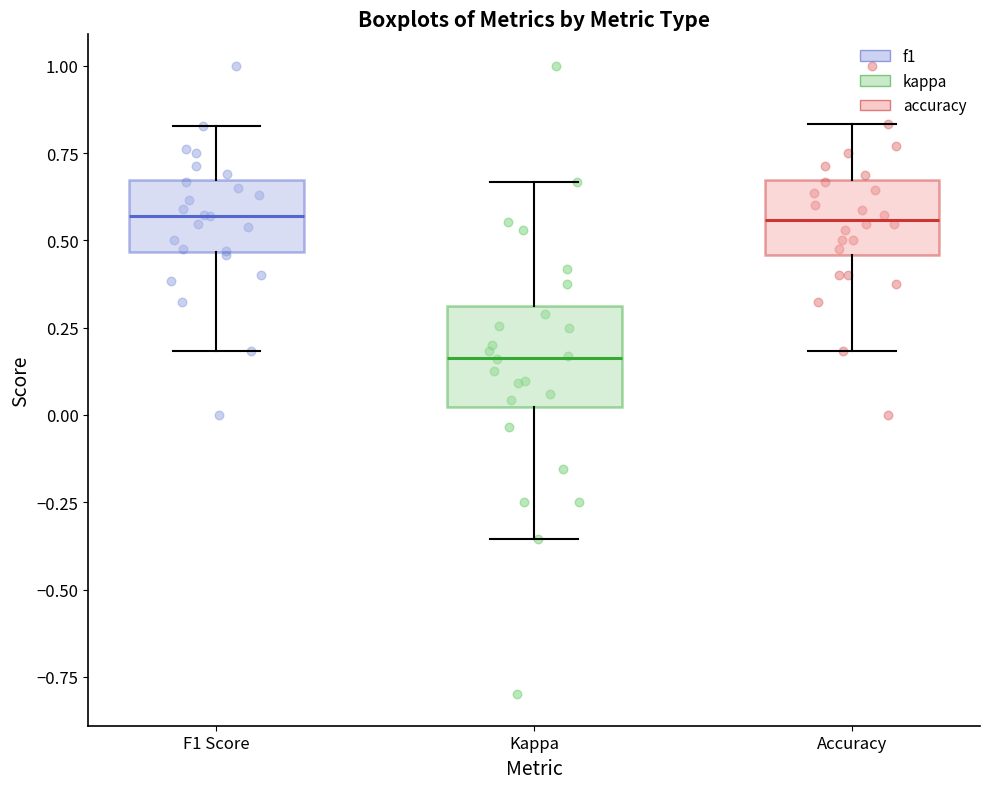

Which box's median line is the lowest?

Kappa